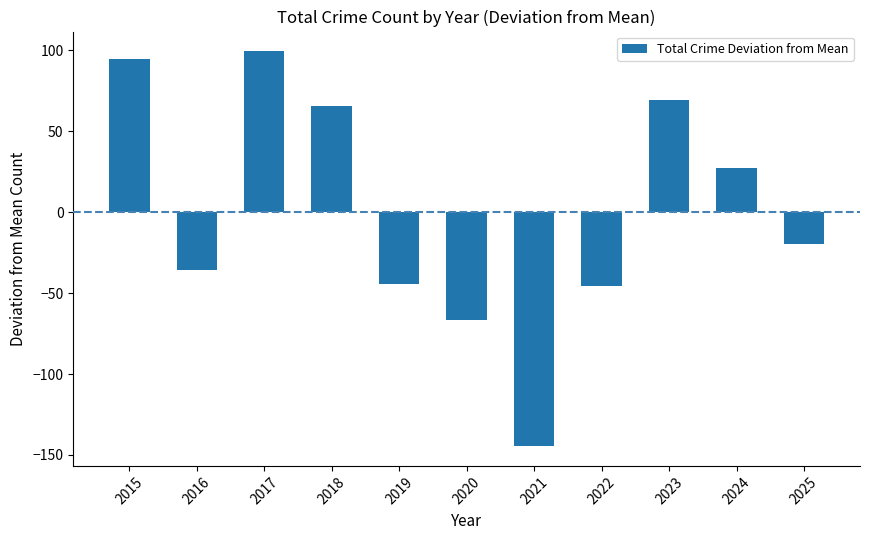

What is the difference between the second highest and second lowest values?

161.0